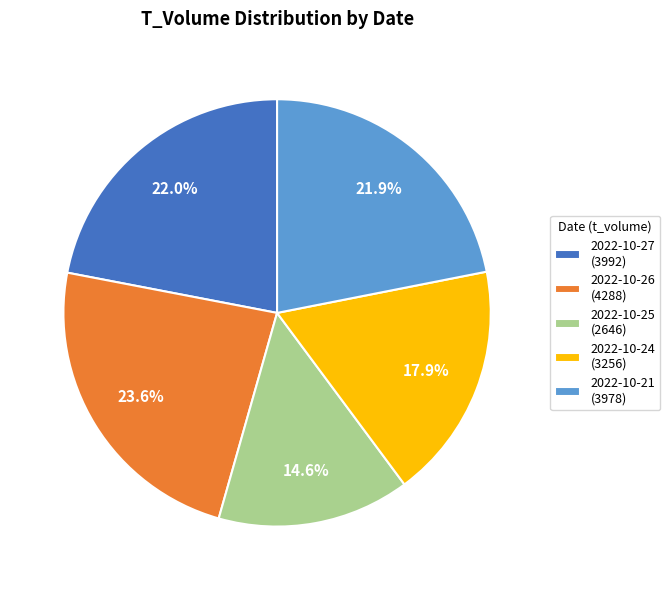

How much of the chart is everything except 2022-10-24?

82.1%